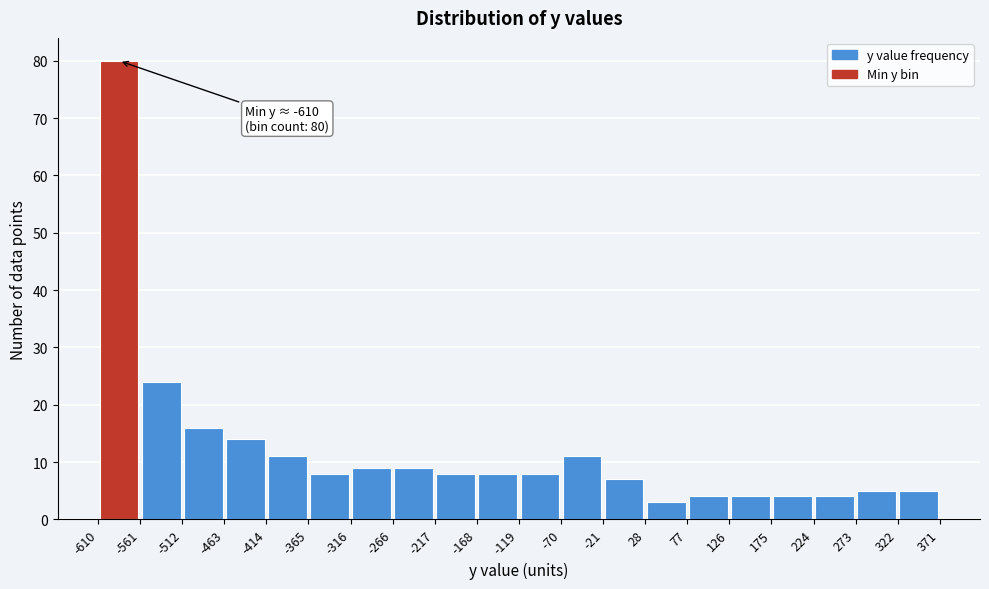

Over which range of the x-axis is the bar tallest?

-610 to -561